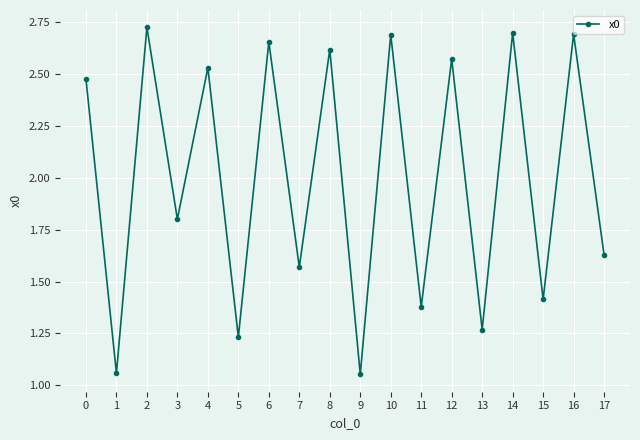

At which category does the data reach its first local peak?

2